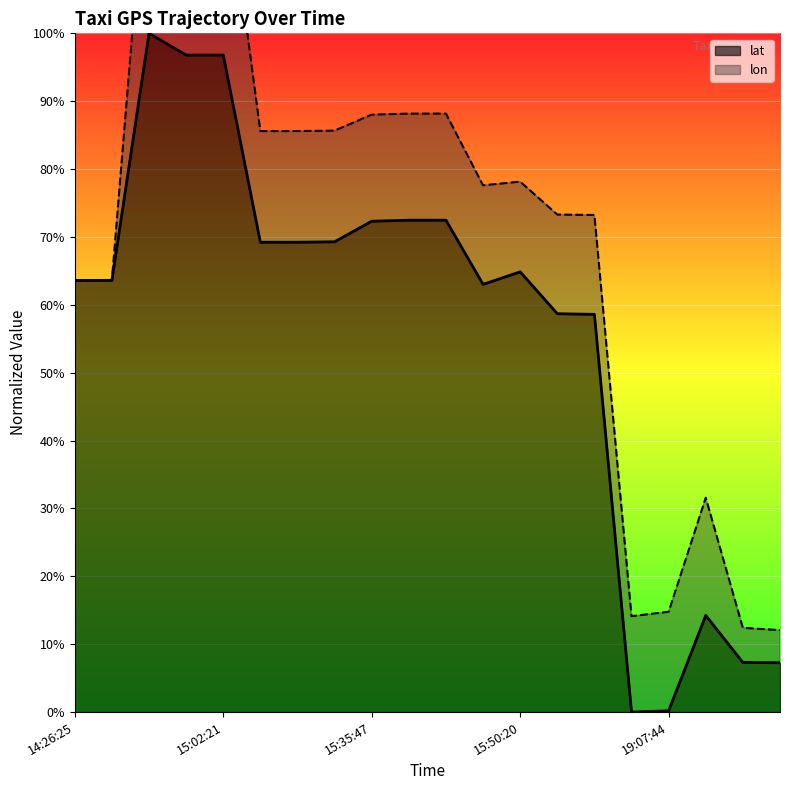

List the labels in order of value, largest first.

14:58:32, 15:02:19, 15:02:21, 15:37:02, 15:37:02, 15:35:47, 15:32:49, 15:32:44, 15:32:43, 15:50:20, 14:26:26, 14:26:25, 15:45:59, 16:06:29, 16:06:32, 19:14:09, 20:23:30, 20:24:46, 19:07:44, 19:07:27